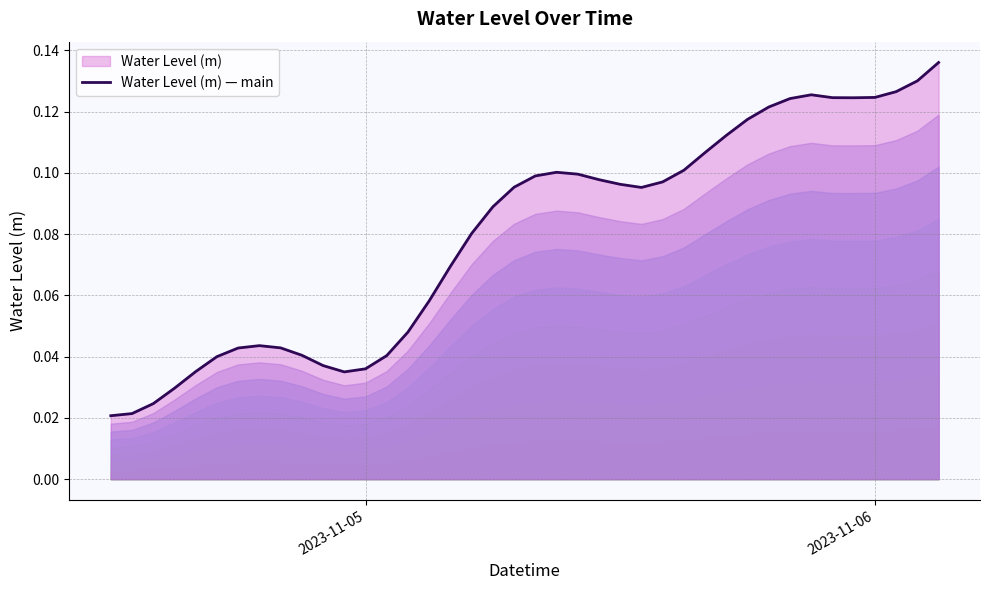

How many points are higher than both their immediate neighbors (excluding endpoints)?

3